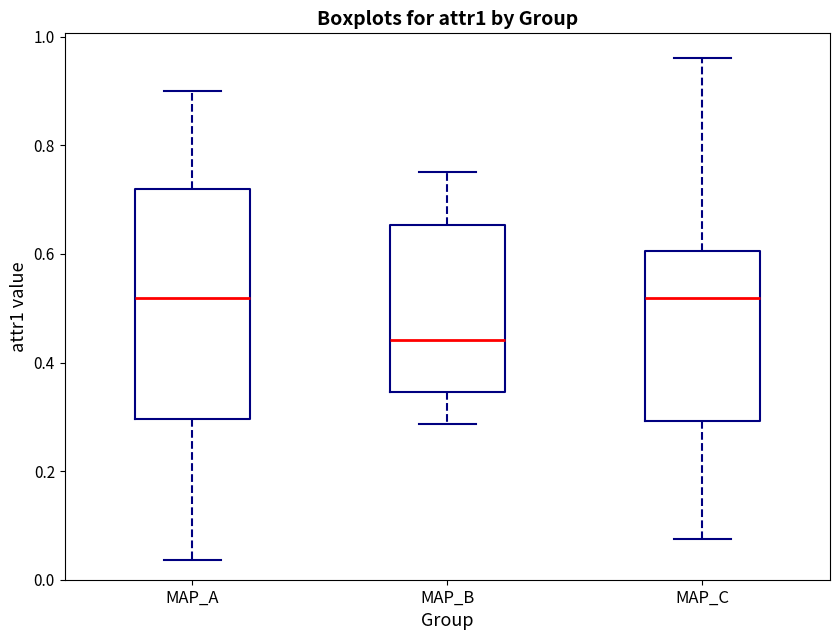

Comparing the boxes themselves (not the whiskers), which one is the tallest?

MAP_A